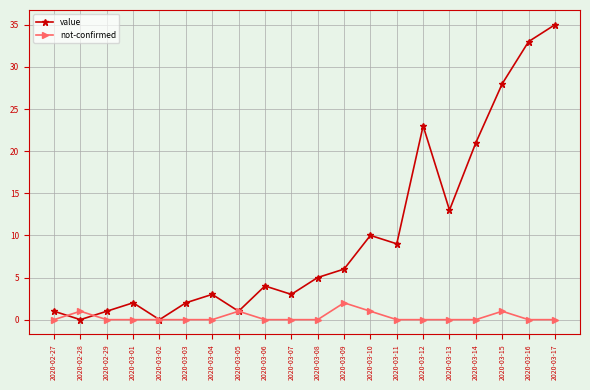

The value of not-confirmed at 2020-03-17 is 0. True or false?

True